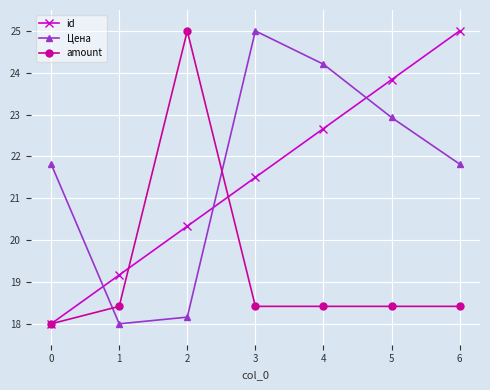

Which series ends up on top after the final intersection of amount and Цена?

Цена